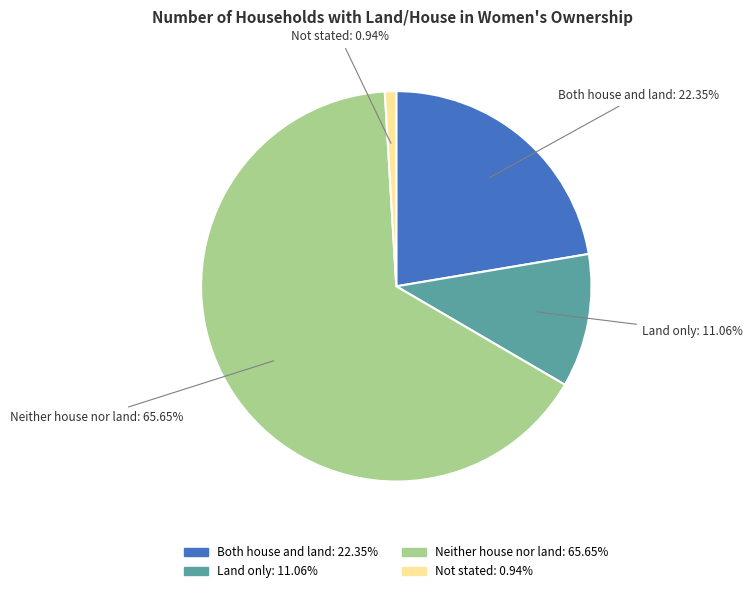

Which slice is the largest?

Neither house nor land